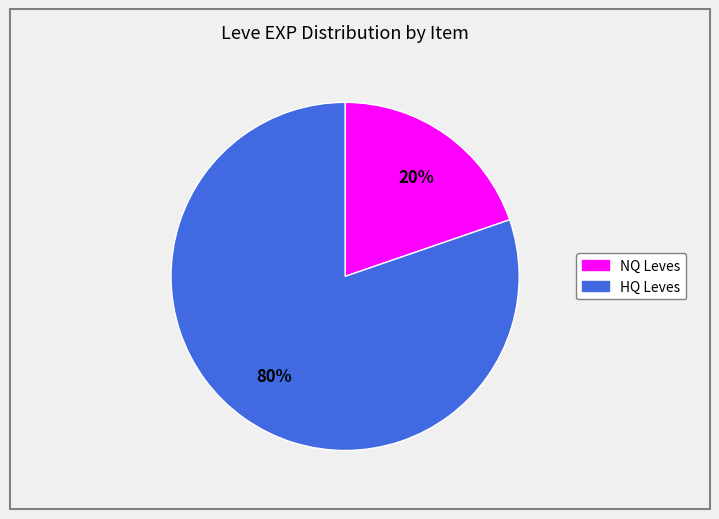

To the nearest percent, what is the average slice percentage?

50%